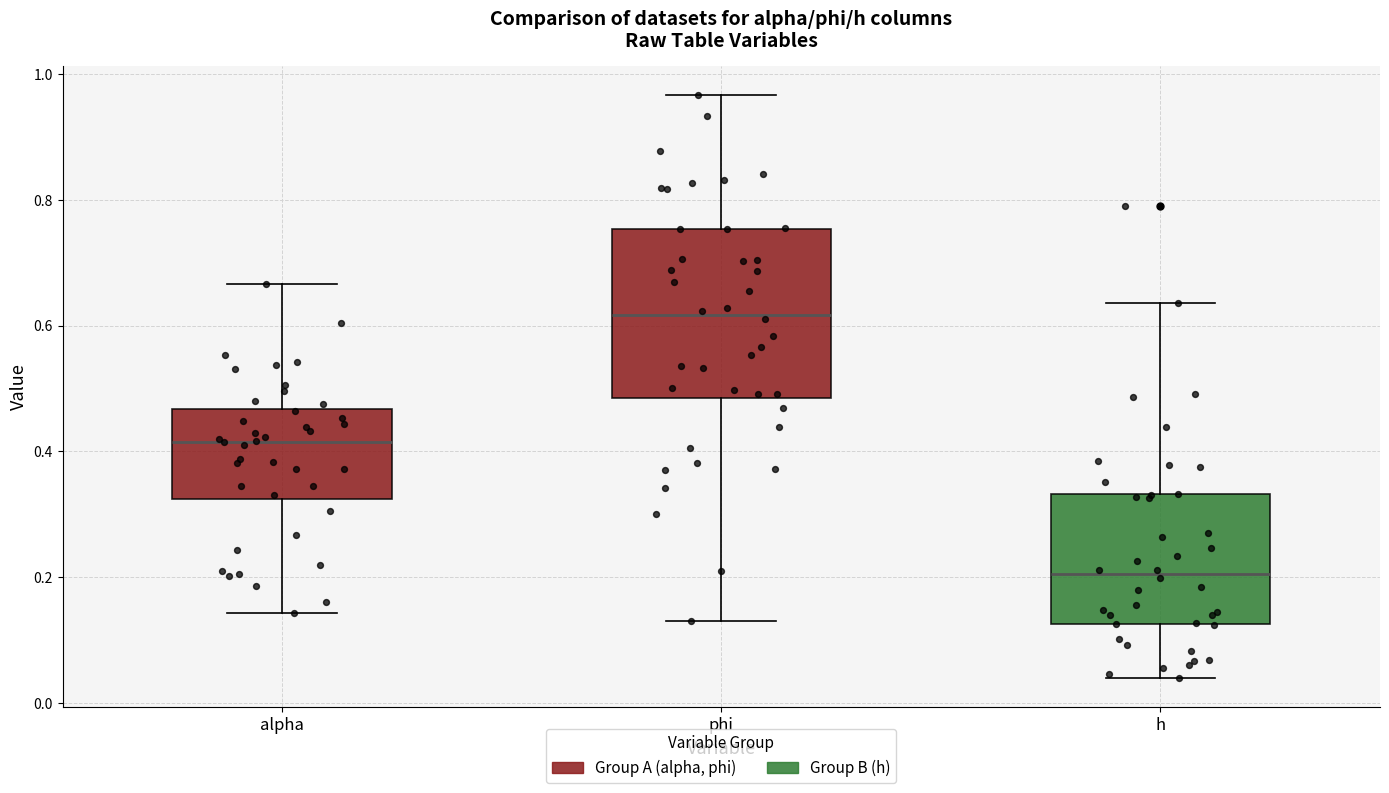

Reading left to right, read every box against the y-axis: the position of its median line, the range the box covers, and the ends of its whiskers. The values are not printed on the chart, so give them approximately, as read against the axis.

alpha: median 0.42, box 0.32 to 0.46, whiskers 0.14 to 0.66
phi: median 0.62, box 0.48 to 0.76, whiskers 0.14 to 0.96
h: median 0.20, box 0.12 to 0.34, whiskers 0.04 to 0.64